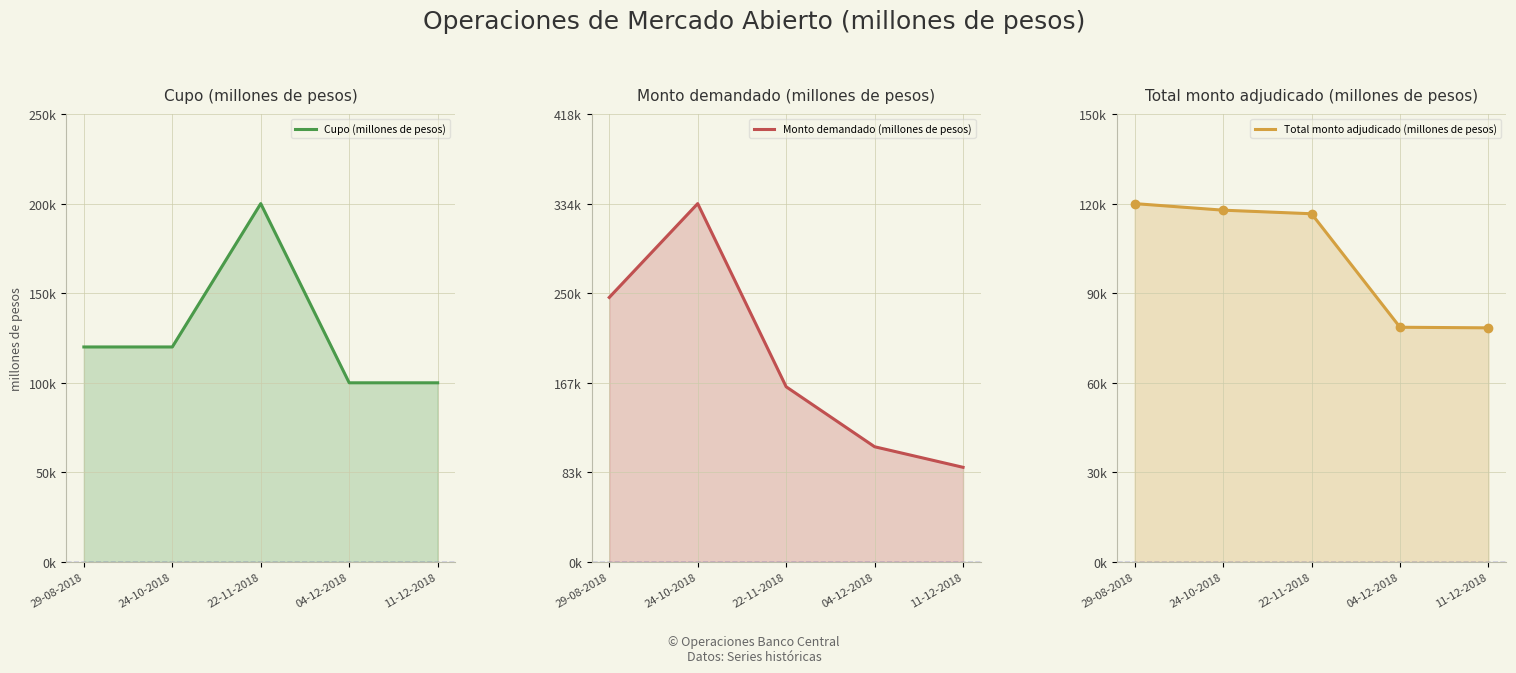

How many categories are shown in the chart?

5